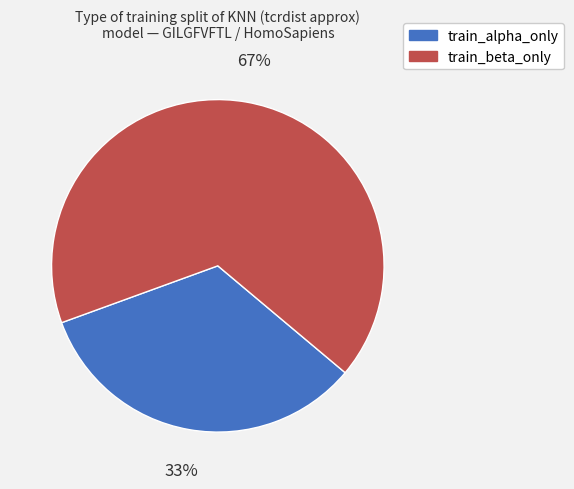

Which slice is the smallest?

train_alpha_only